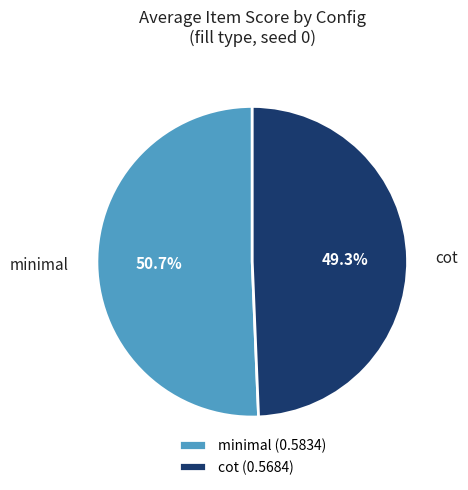

To the nearest percent, what is the difference between the largest and smallest slice percentages?

1%